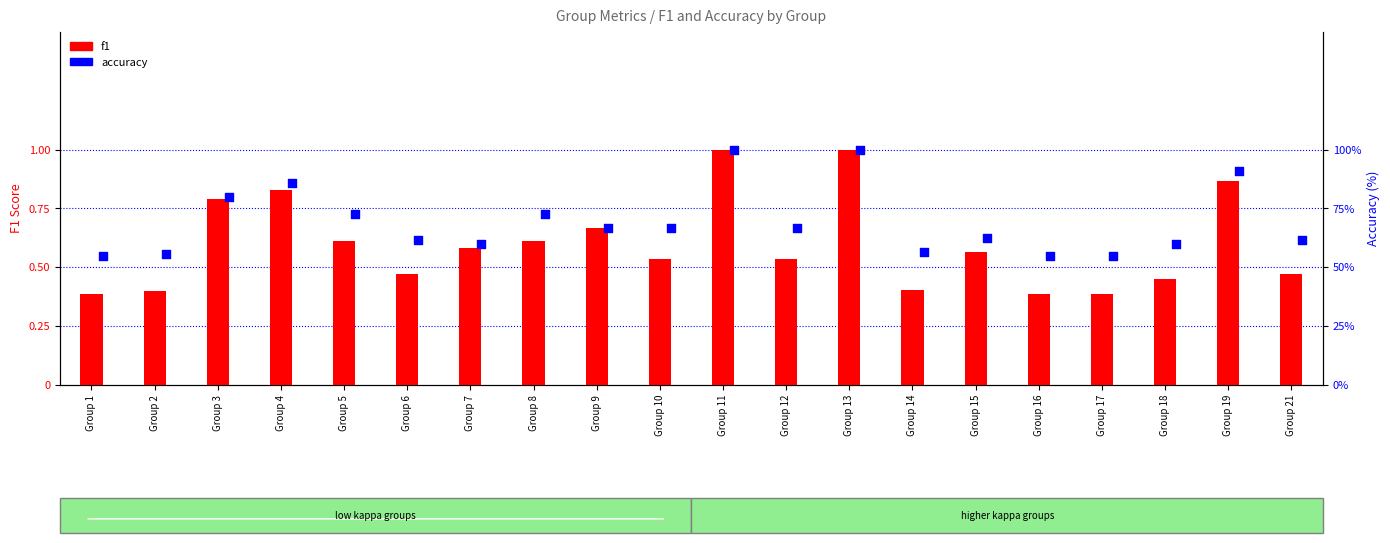

At how many categories does at least one series exceed 23?

20